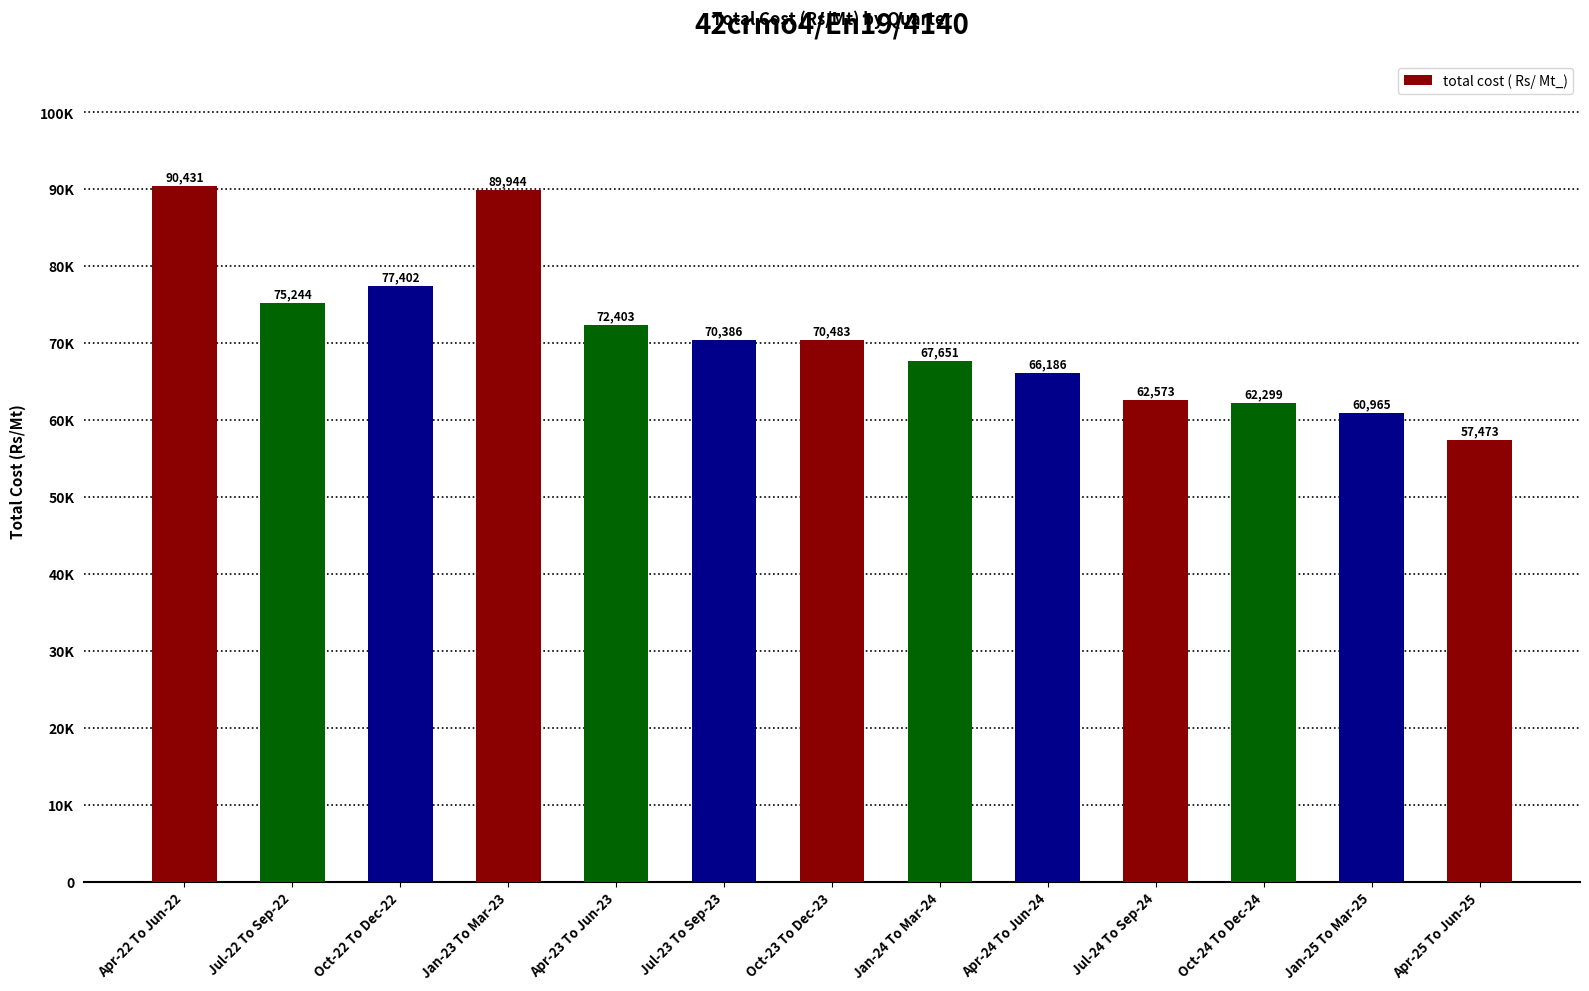

Which category has the highest value across all series?

Apr-22 To Jun-22